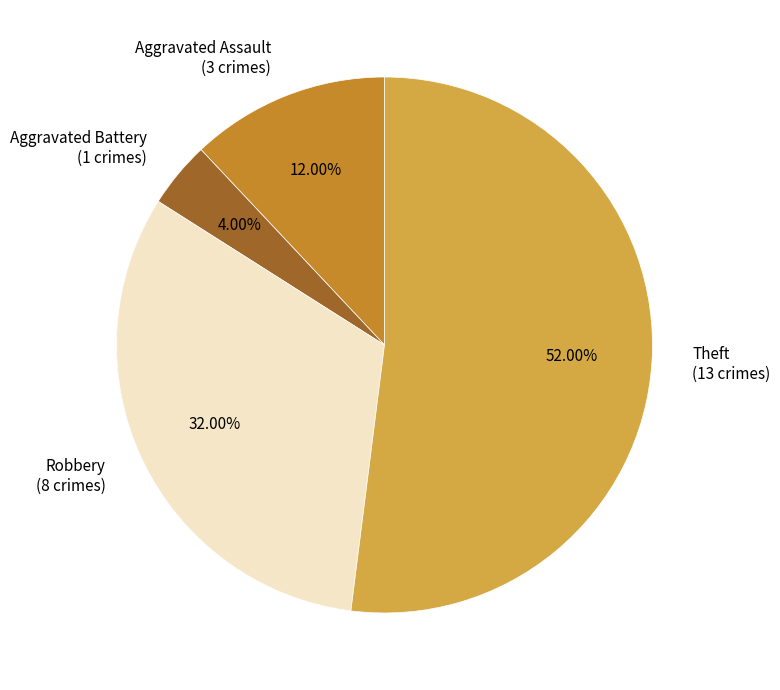

Between Theft (13 crimes) and Aggravated Battery (1 crimes), which is larger?

Theft (13 crimes)